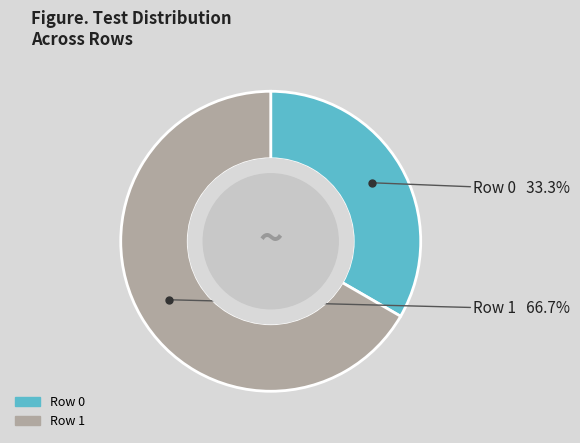

Combined, do Row 0 and Row 1 account for over 50%?

Yes